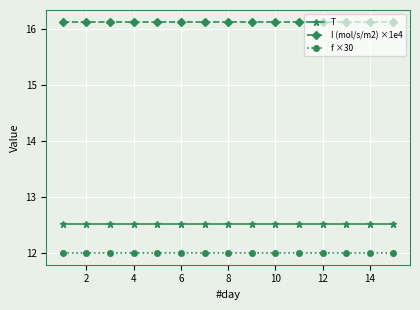

Reading left to right, extract all data points from this chart.

T: 12.5	12.5	12.5	12.5	12.5	12.5	12.5	12.5	12.5	12.5	12.5	12.5	12.5	12.5	12.5
I (mol/s/m2) ×1e4: 16.1	16.1	16.1	16.1	16.1	16.1	16.1	16.1	16.1	16.1	16.1	16.1	16.1	16.1	16.1
f ×30: 12.0	12.0	12.0	12.0	12.0	12.0	12.0	12.0	12.0	12.0	12.0	12.0	12.0	12.0	12.0